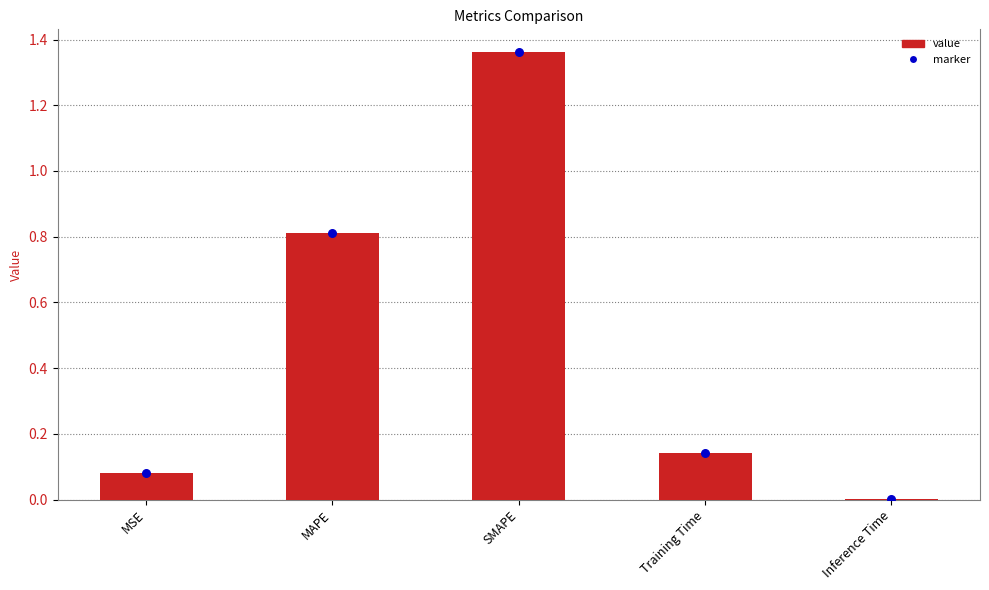

Which series contains the lowest Y value?

value